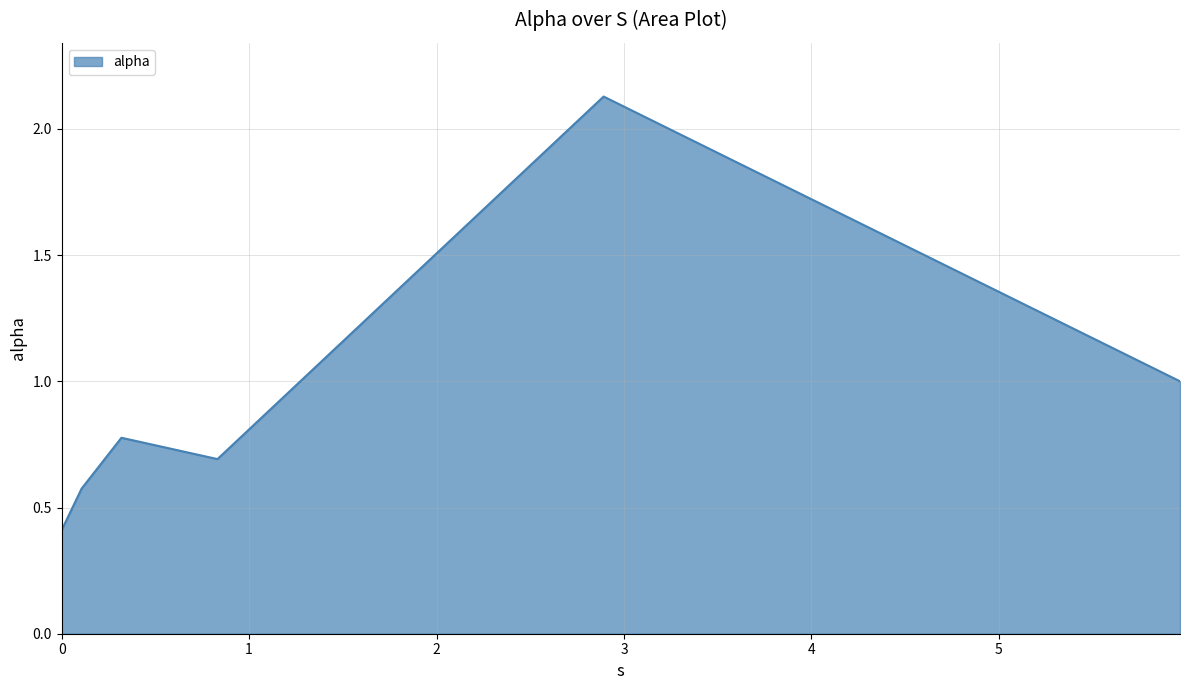

What is the sum of all values?

5.6